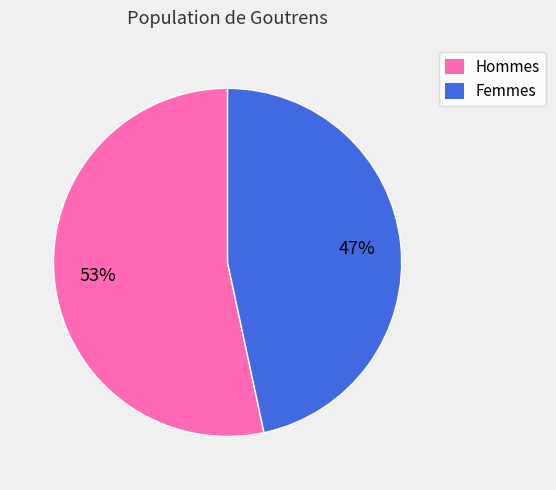

Rank the categories by value from highest to lowest.

Hommes, Femmes